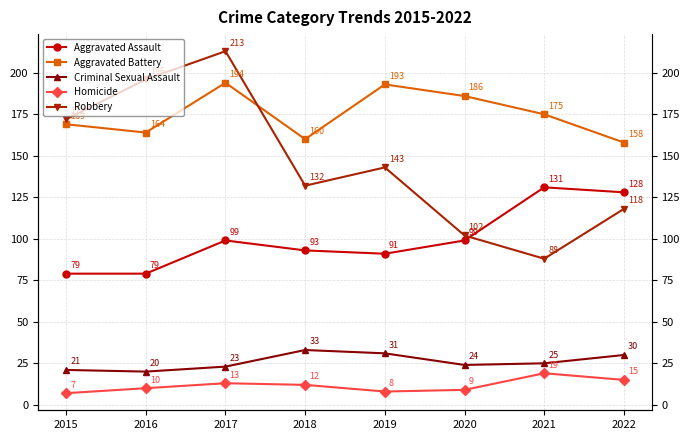

True or false: Robbery and Criminal Sexual Assault cross at least once.

False